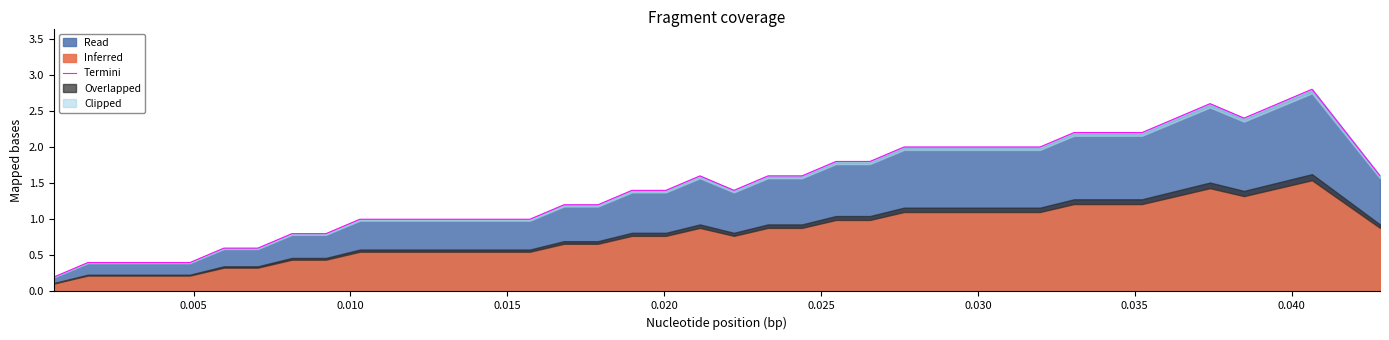

Reading left to right, transcribe all the data shown in this chart.

0.2	0.4	0.4	0.4	0.4	0.6	0.6	0.8	0.8	1.0	1.0	1.0	1.0	1.0	1.0	1.2	1.2	1.4	1.4	1.6	1.4	1.6	1.6	1.8	1.8	2.0	2.0	2.0	2.0	2.0	2.2	2.2	2.2	2.4	2.6	2.4	2.6	2.8	2.2	1.6